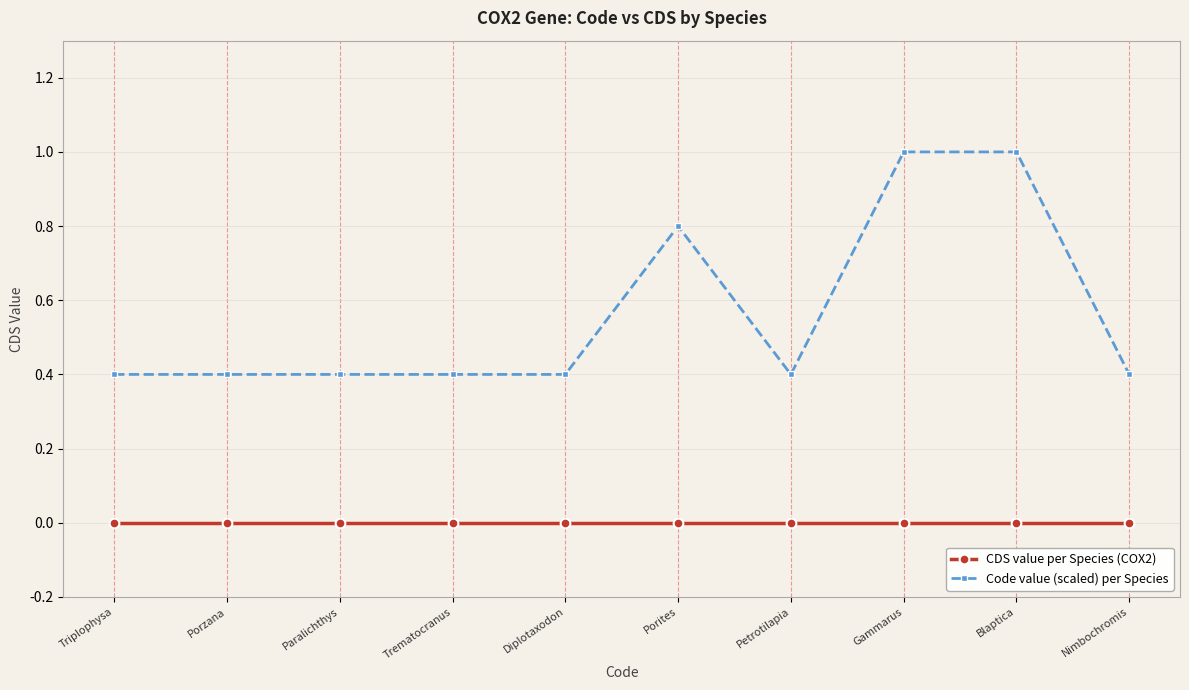

What is the maximum value shown in the chart?

1.0